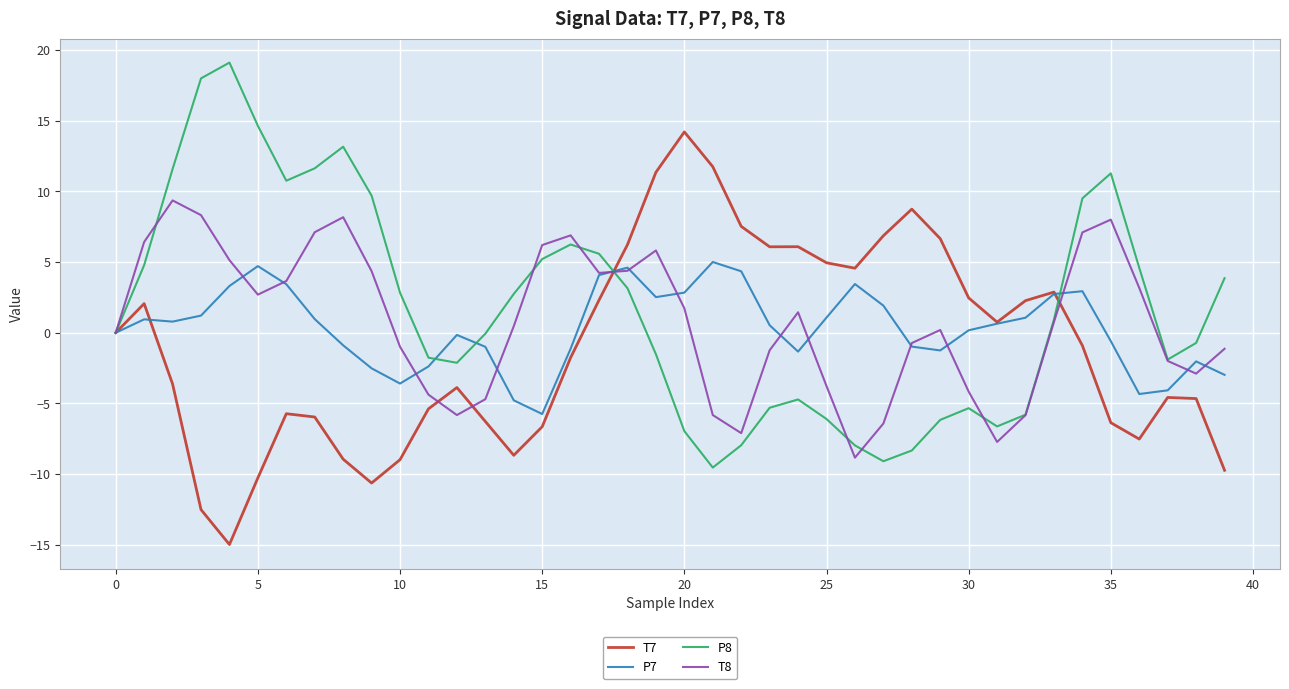

What is the maximum value shown in the chart?

19.1